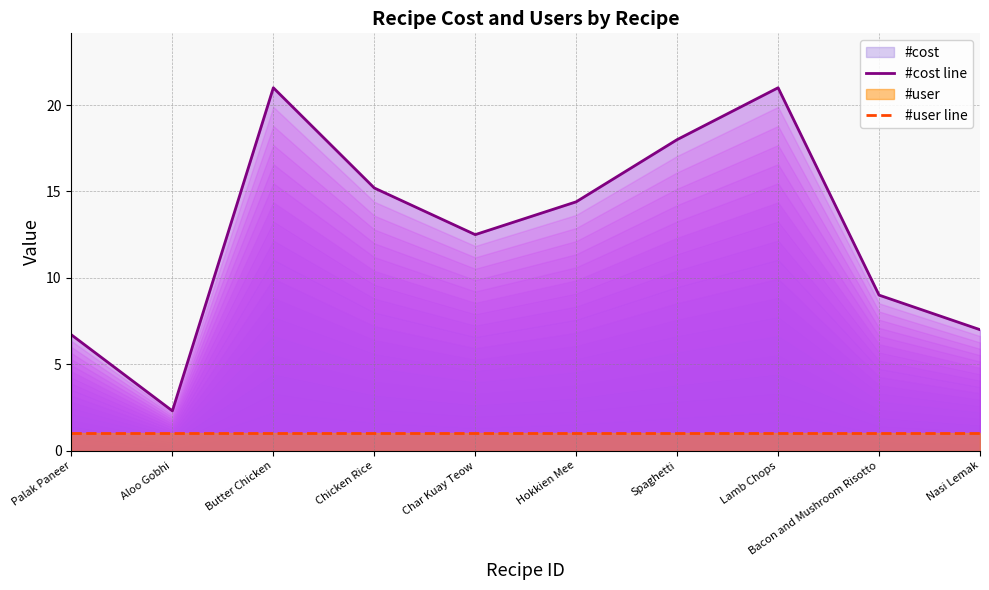

What is the spread (max minus min) of values at Nasi Lemak?

6.0